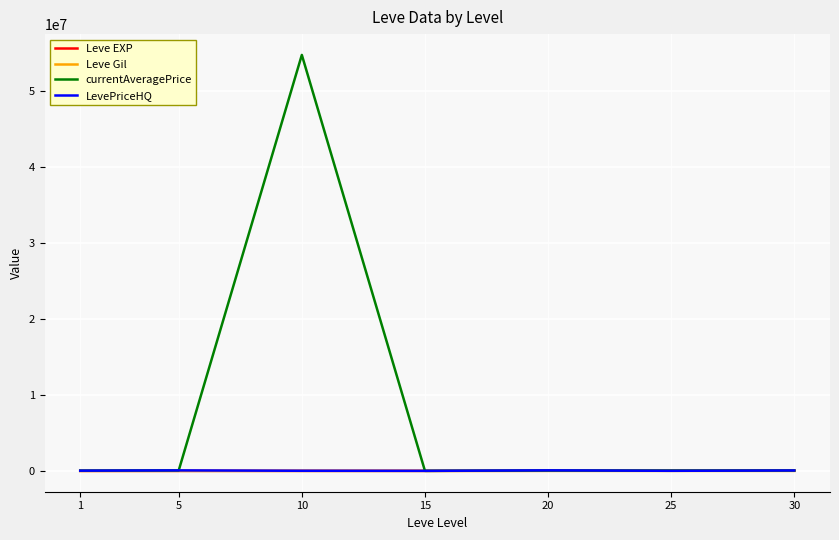

How many categories are shown in the chart?

7